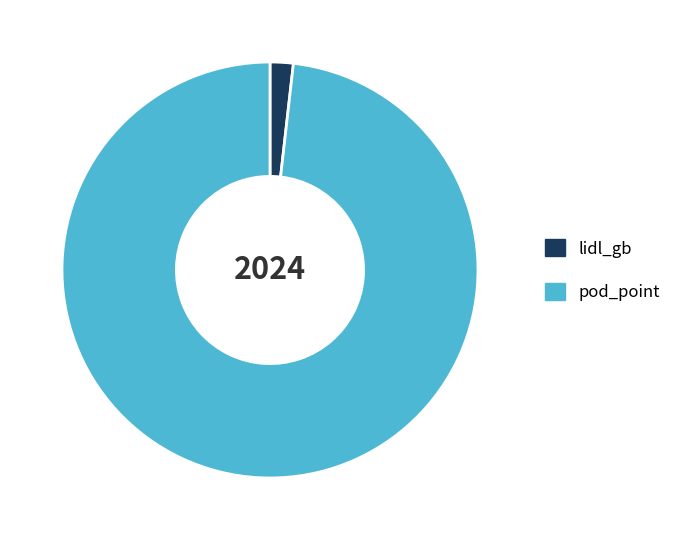

Rank the categories by value from highest to lowest.

pod_point, lidl_gb